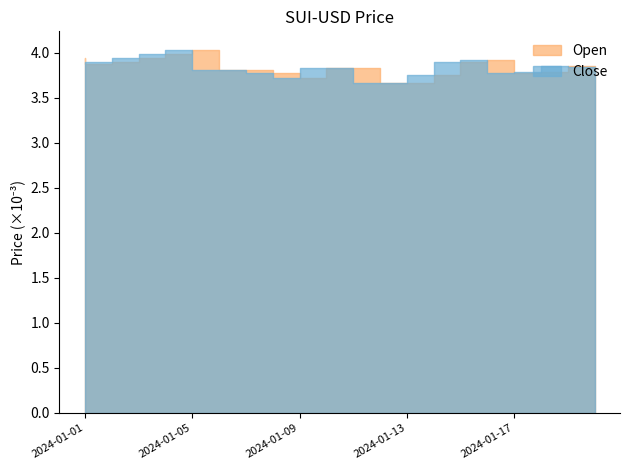

How many times do Open and Close cross each other?

7